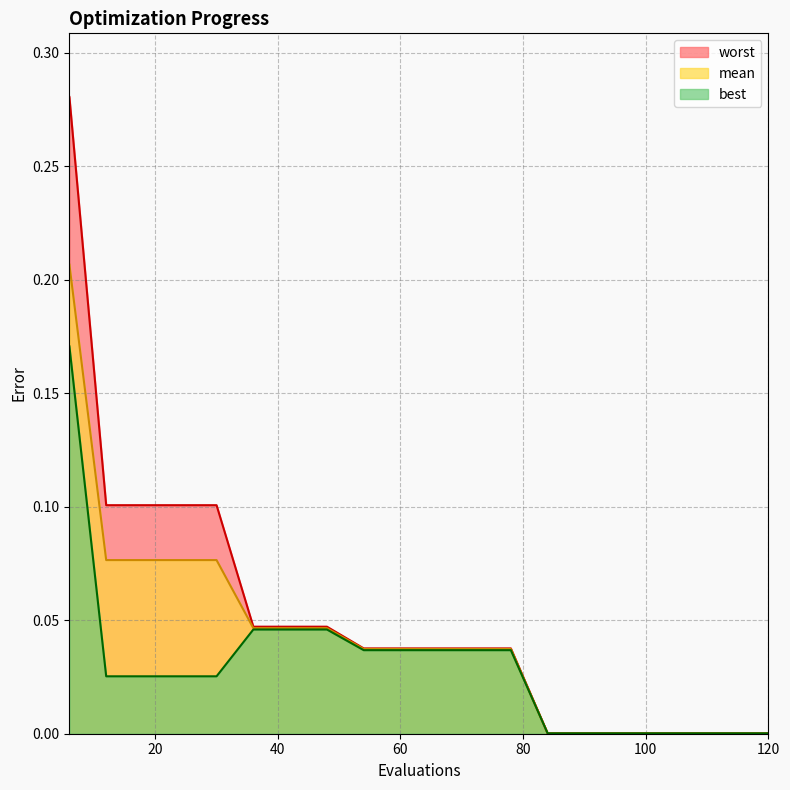

List the labels in order of mean value, smallest first.

84, 90, 96, 102, 108, 114, 120, 54, 60, 66, 72, 78, 36, 42, 48, 12, 18, 24, 30, 6